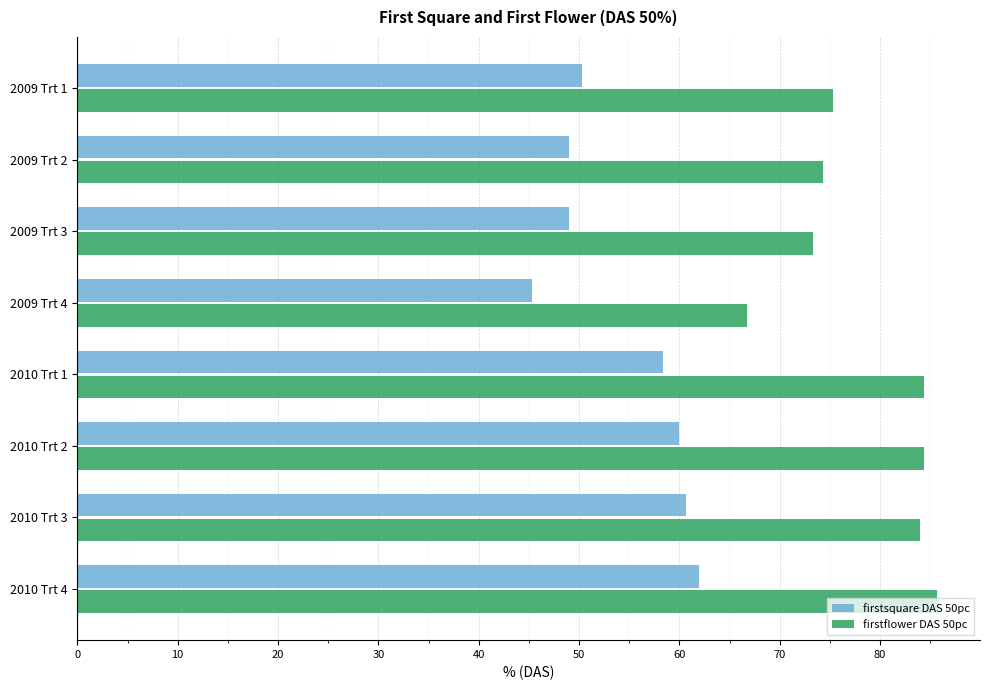

What is the difference between the second highest and second lowest values in the firstsquare DAS 50pc series?

11.7